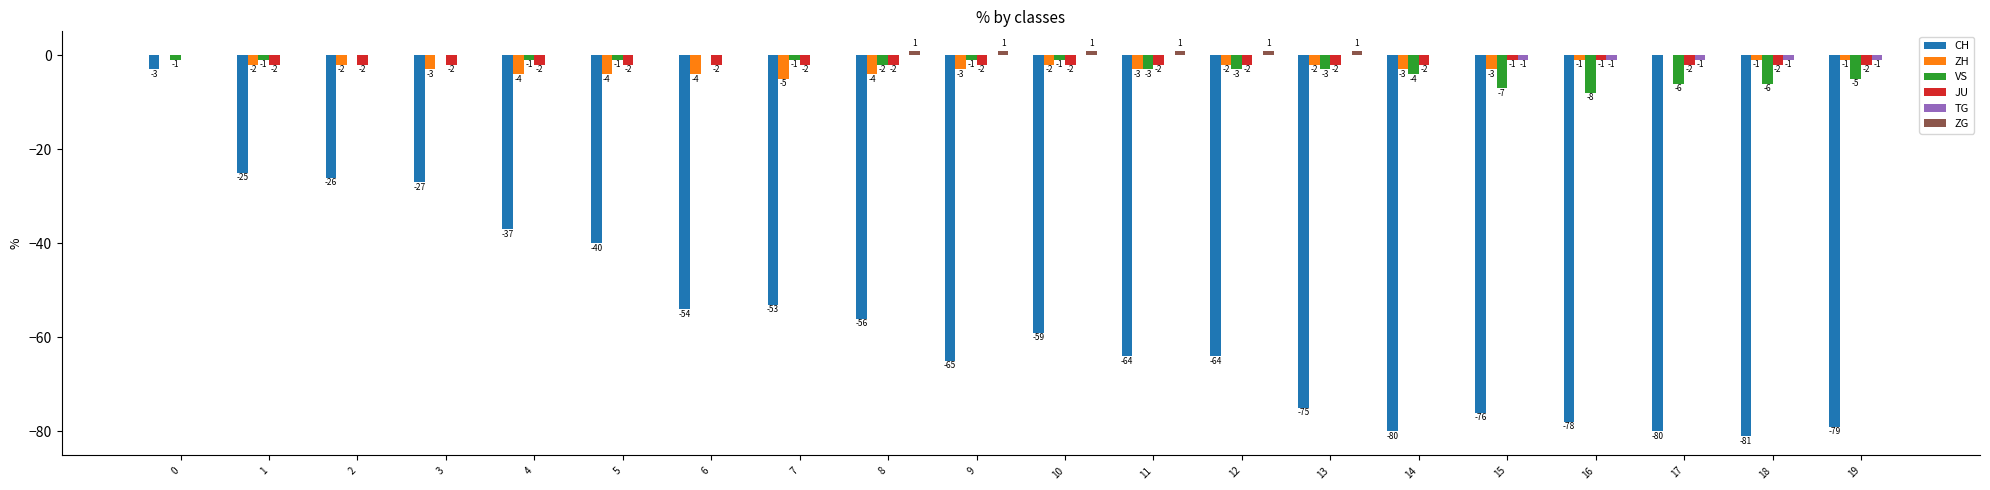

Which series has the largest total across all categories?

ZG